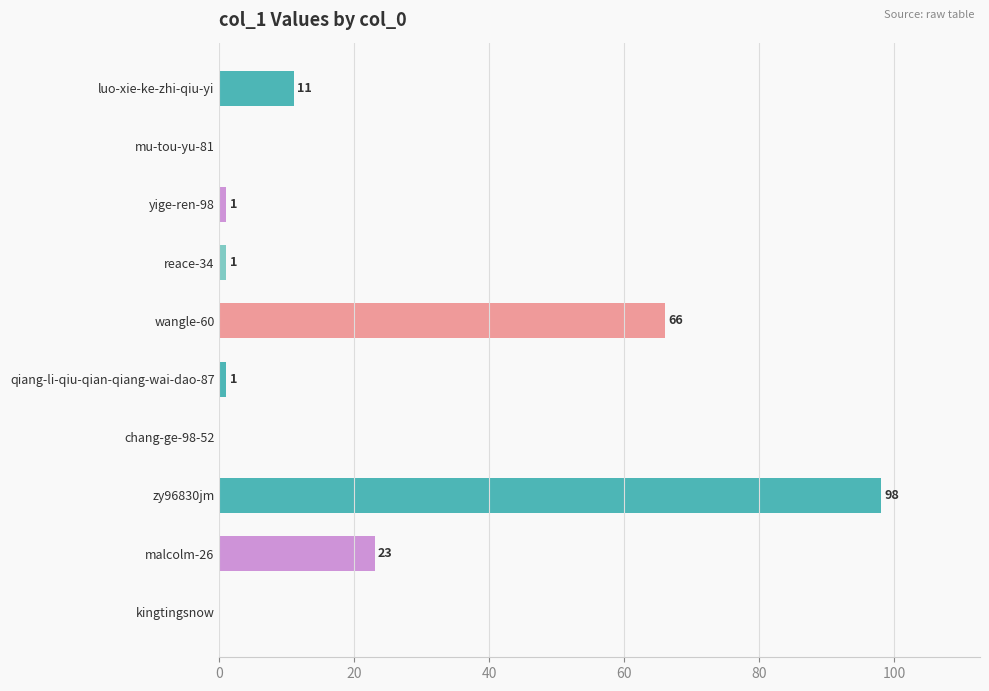

Where is the data nearest to the value 49?

wangle-60